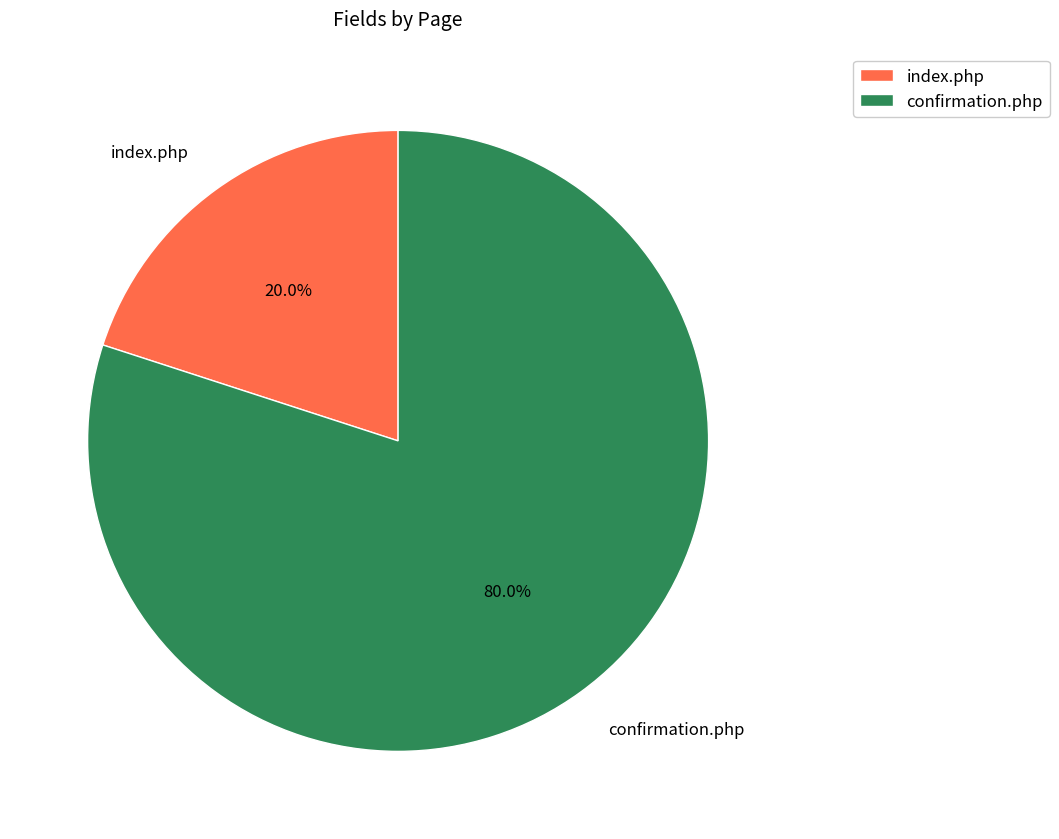

Count the number of slices in the pie.

2